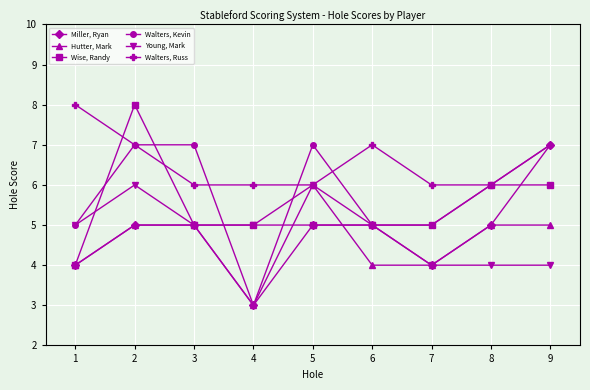

Which series has the largest total across all categories?

Walters, Russ